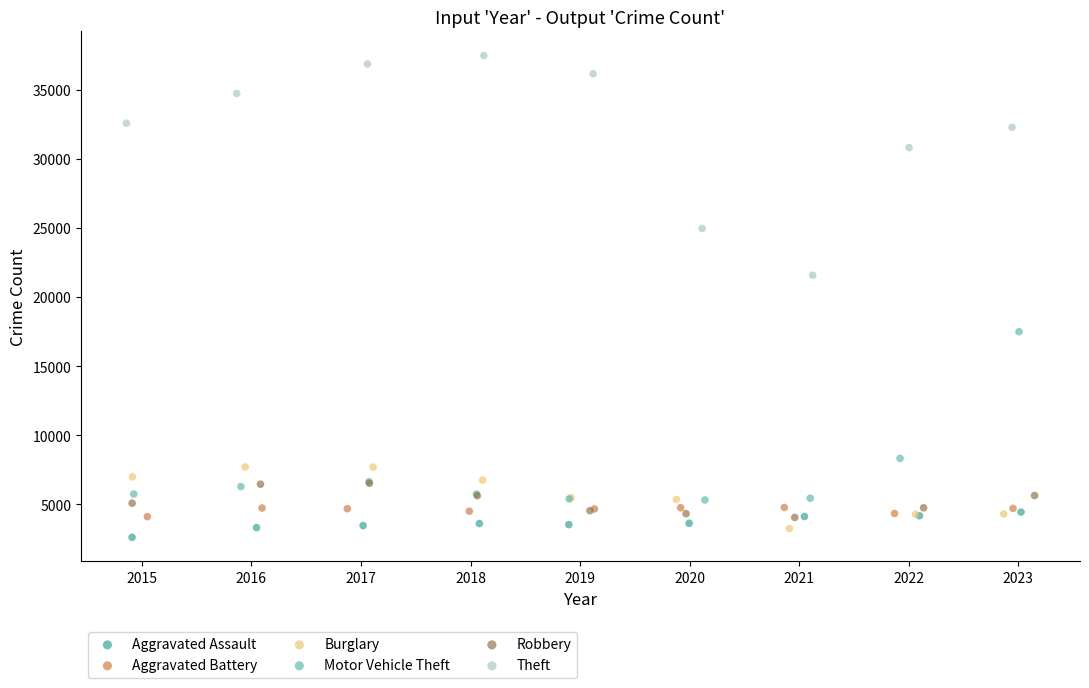

What are all the series names shown in the legend?

Aggravated Assault, Aggravated Battery, Burglary, Motor Vehicle Theft, Robbery, Theft